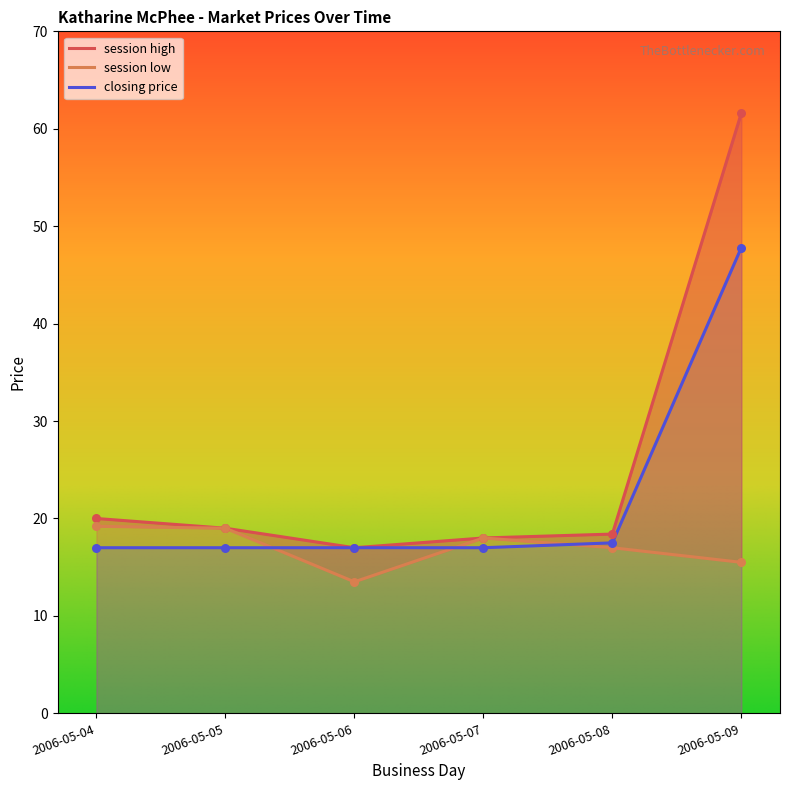

Which series reaches the maximum Y coordinate?

session high